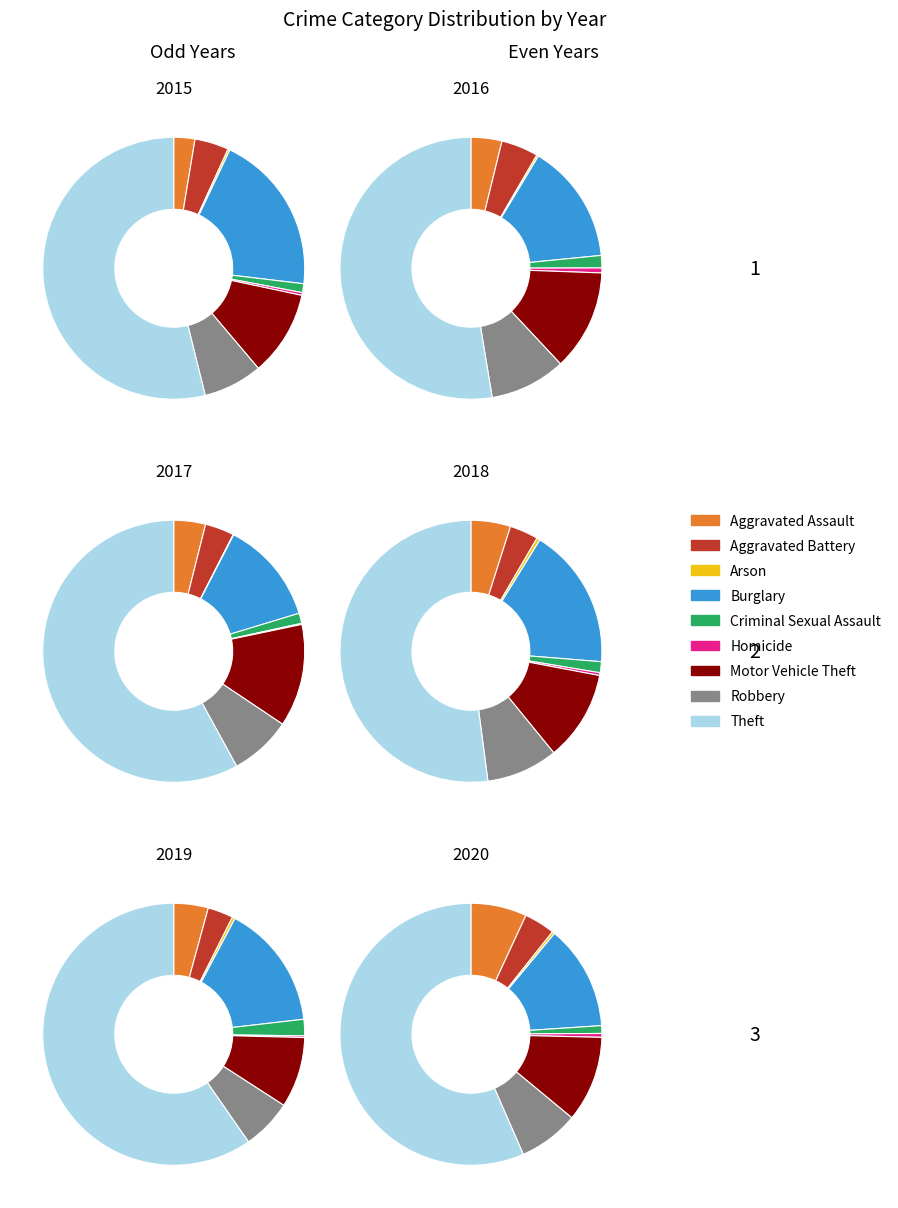

At Arson, list the series in order from smallest to largest.

2017, 2015, 2016, 2020, 2019, 2018